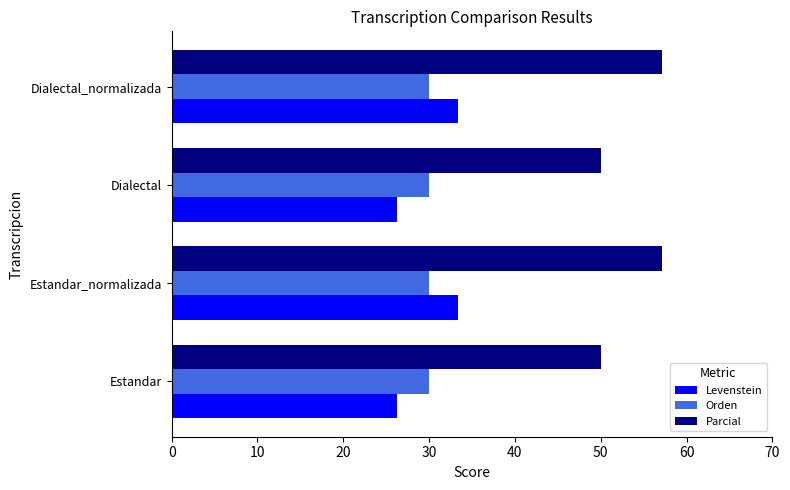

What is the difference between the maximum and minimum values in the Levenstein series?

7.0